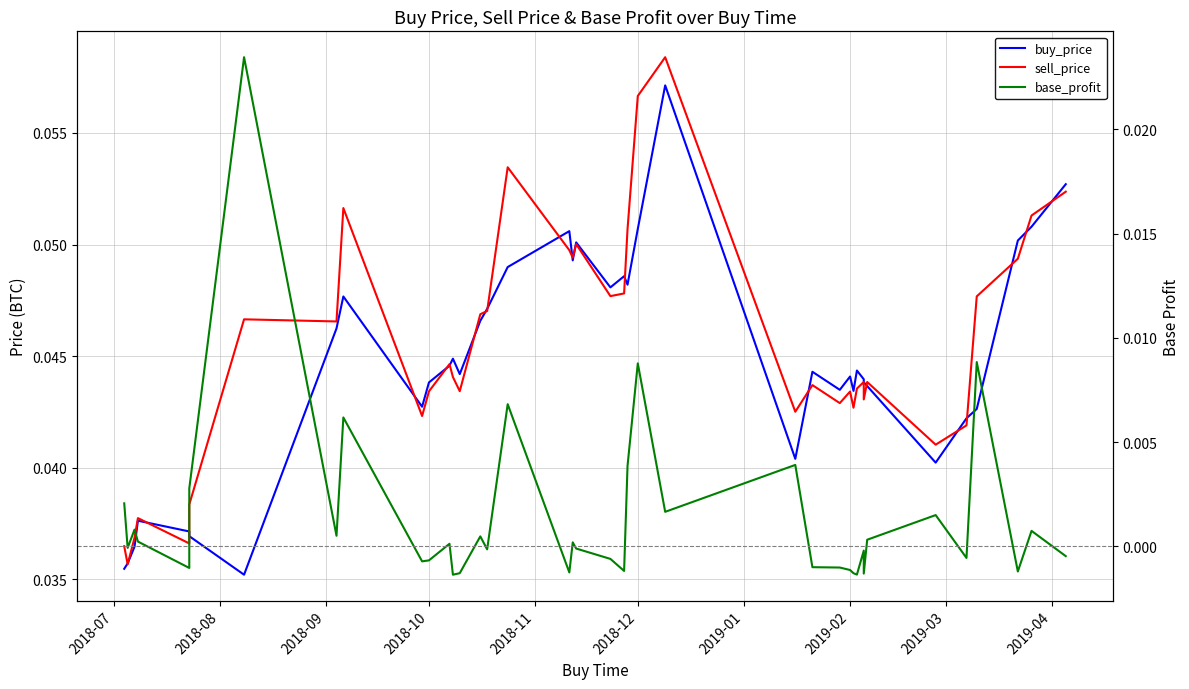

Is the value of buy_price at 2018-12 greater than the value of sell_price at 13?

No